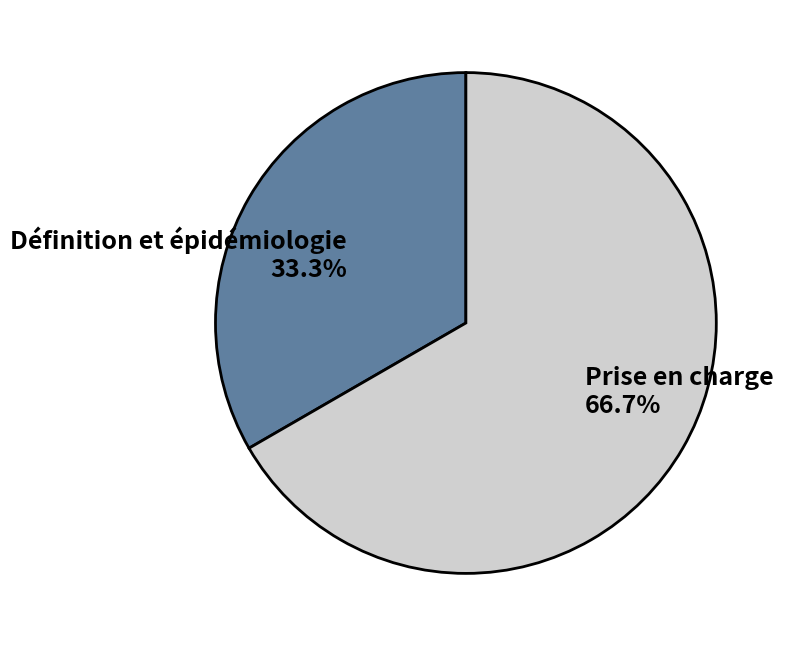

To the nearest percent, what is the average slice percentage?

50%